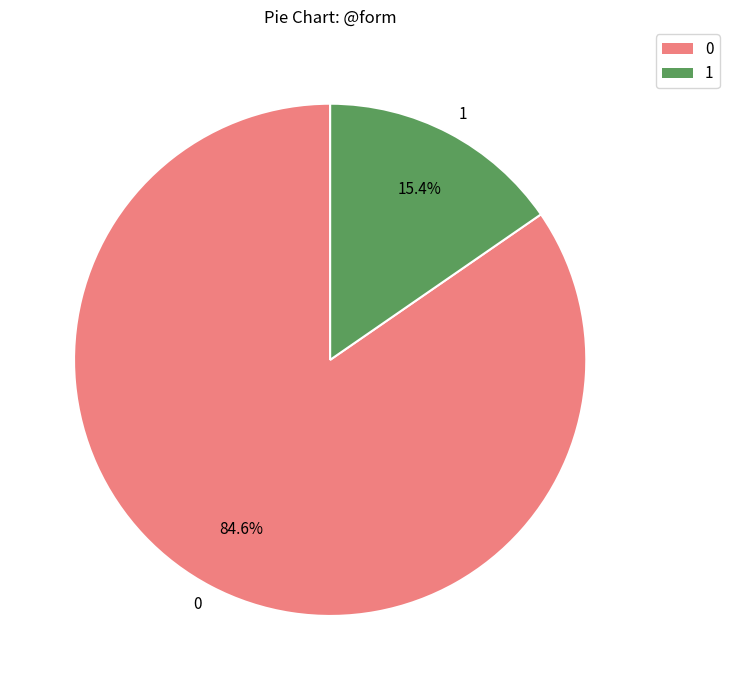

Is 0 the majority of the pie?

Yes